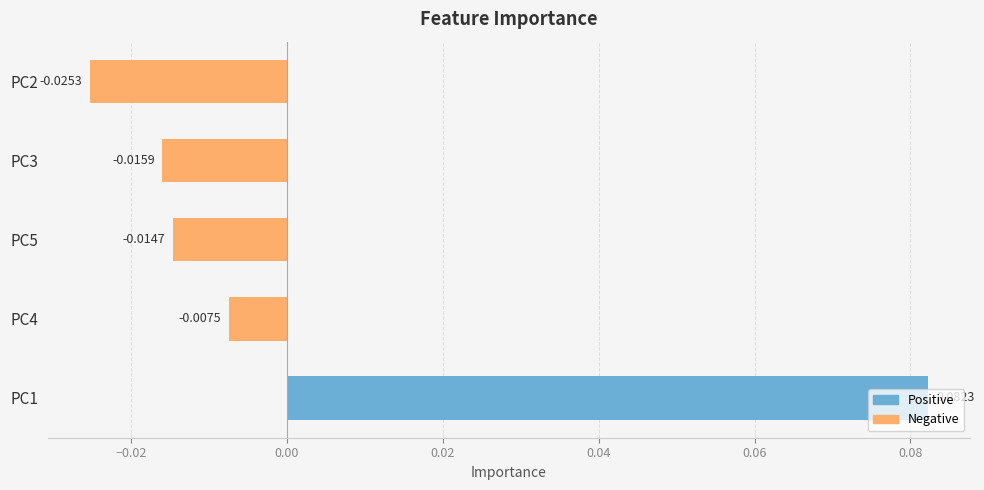

List the labels in order of value, smallest first.

PC2, PC3, PC5, PC4, PC1